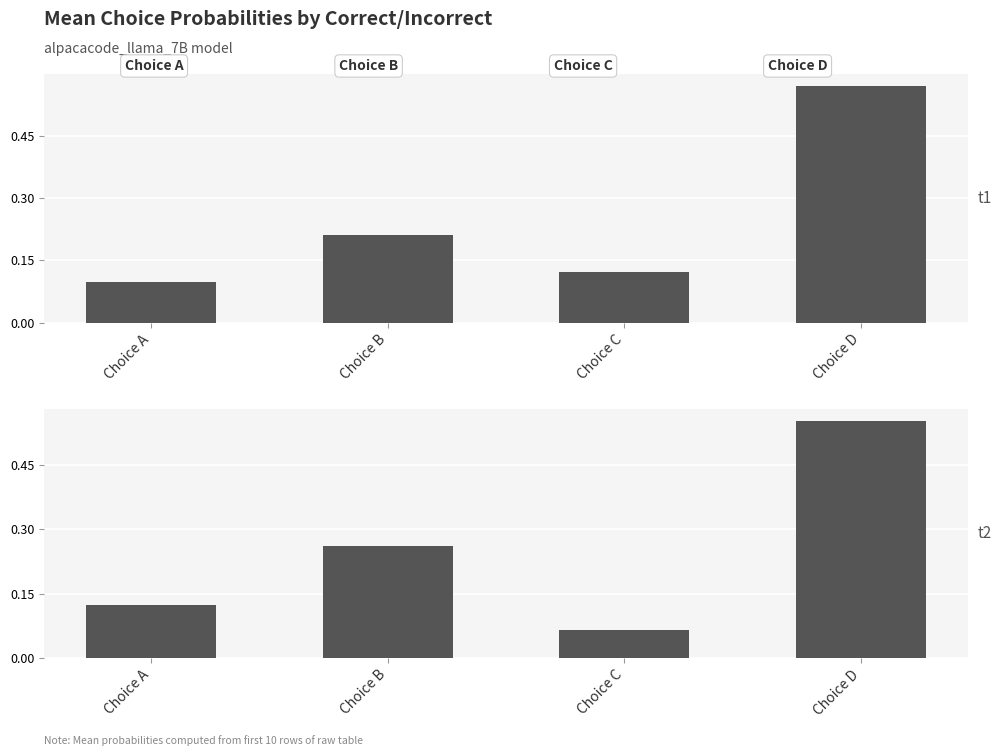

Reading left to right, extract all data points from this chart.

Correct=False: 0.1	0.2	0.1	0.6
Correct=True: 0.1	0.3	0.1	0.6